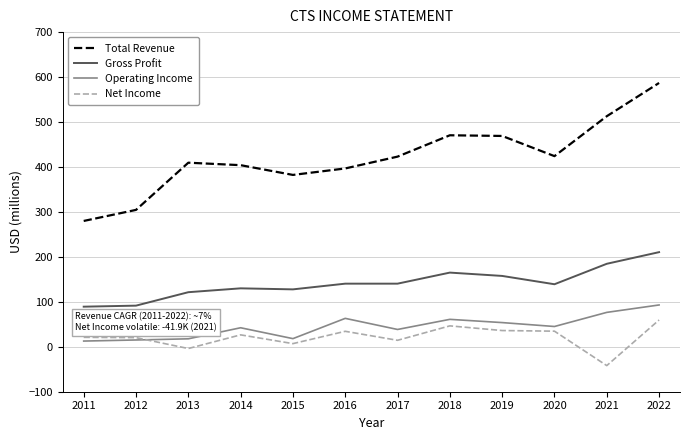

How many values in the Net Income series exceed 26?

6